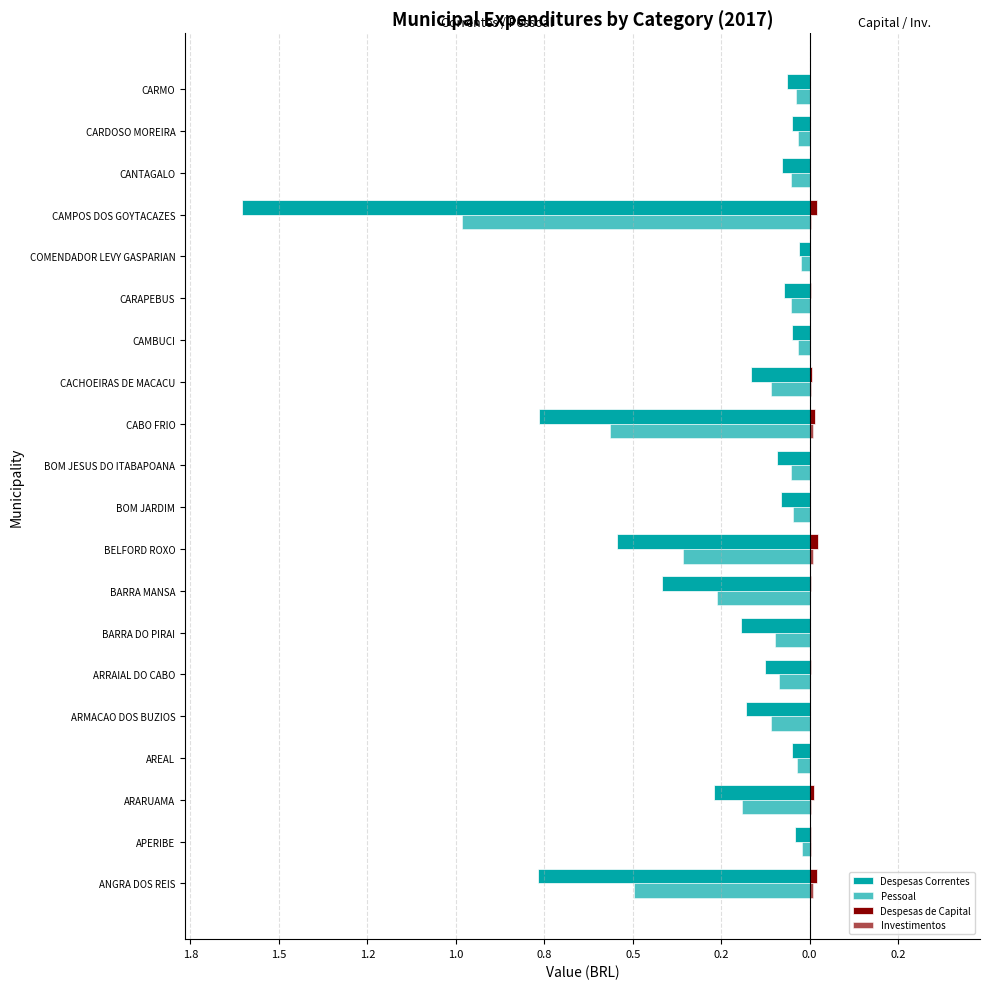

What is the smallest value displayed?

-1.6